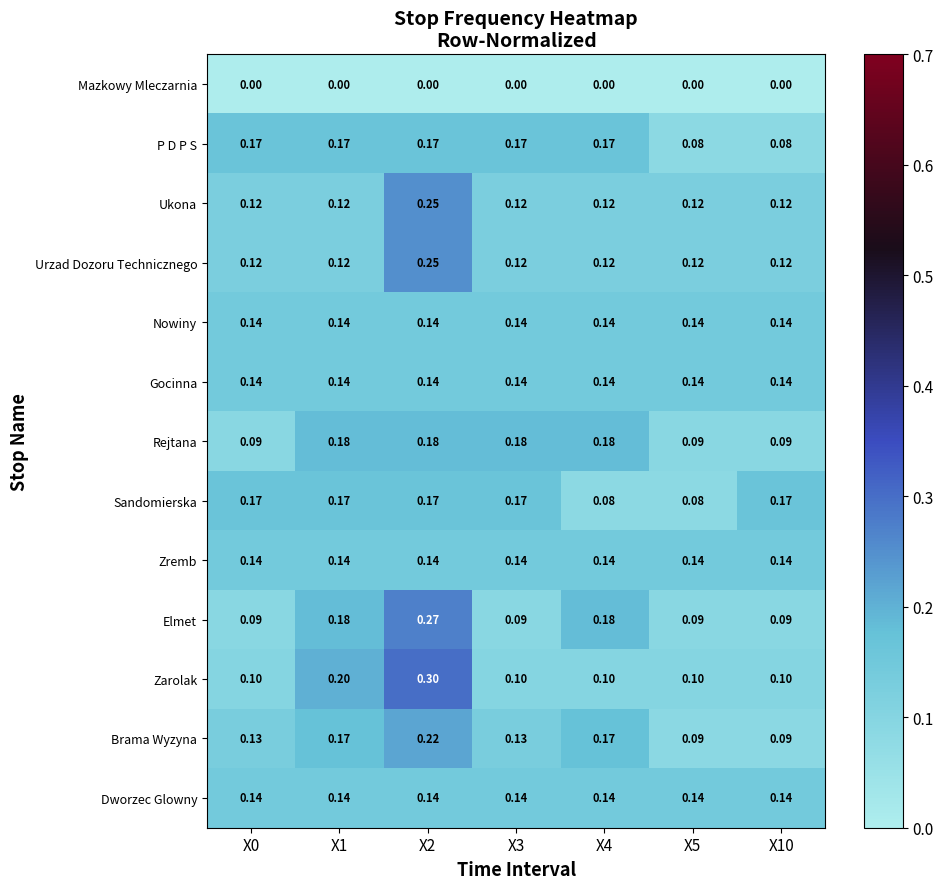

Is the value of Mazkowy Mleczarnia at X4 greater than the value of Dworzec Glowny at X10?

No